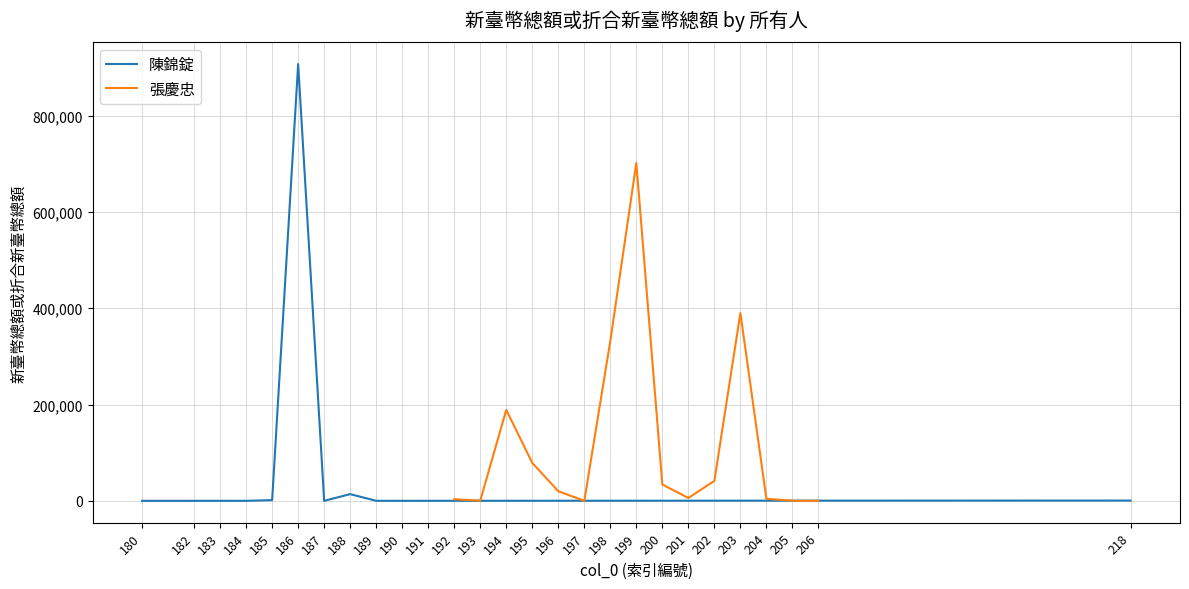

What is the difference between the maximum and minimum values?

907353